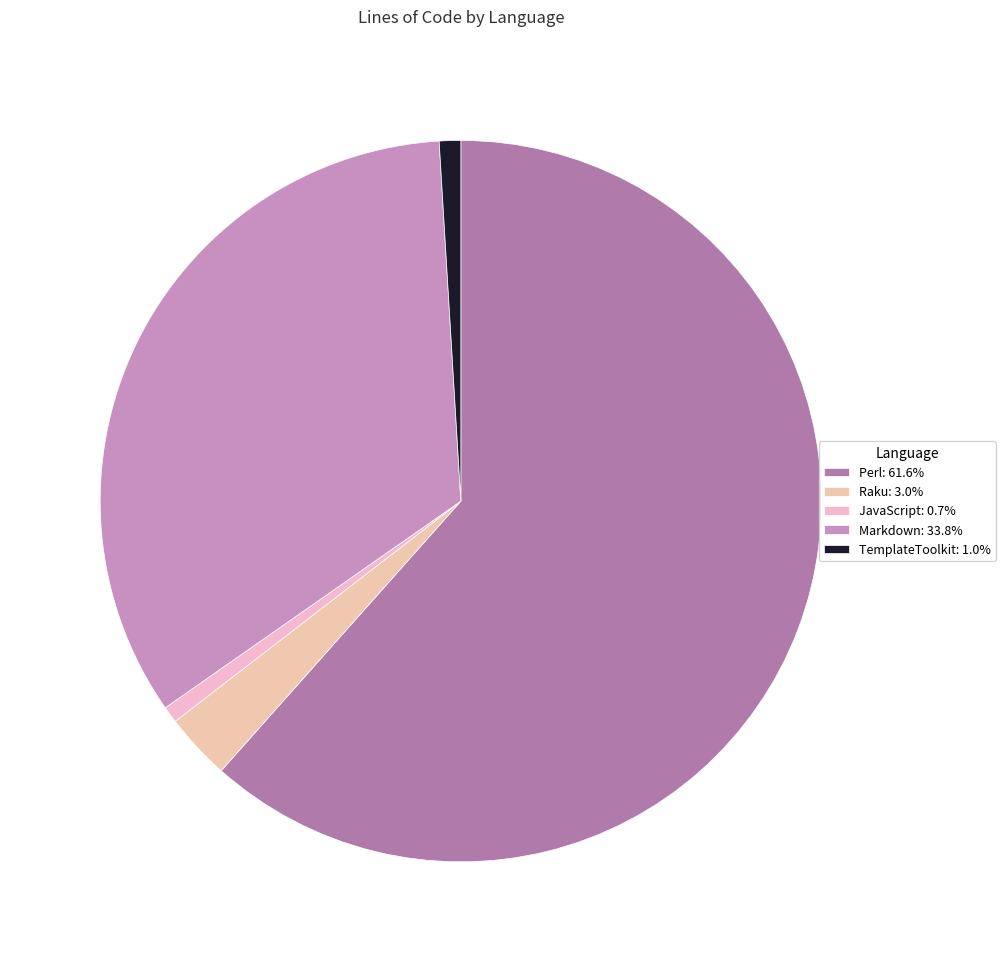

The JavaScript slice represents 1% of the pie. True or false?

True